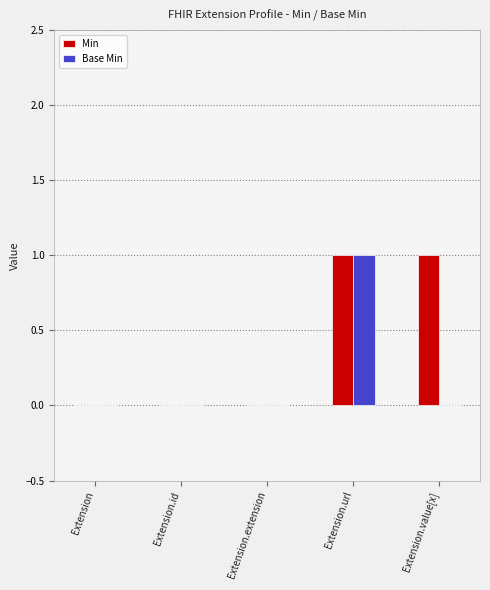

How many series are shown in this chart?

2